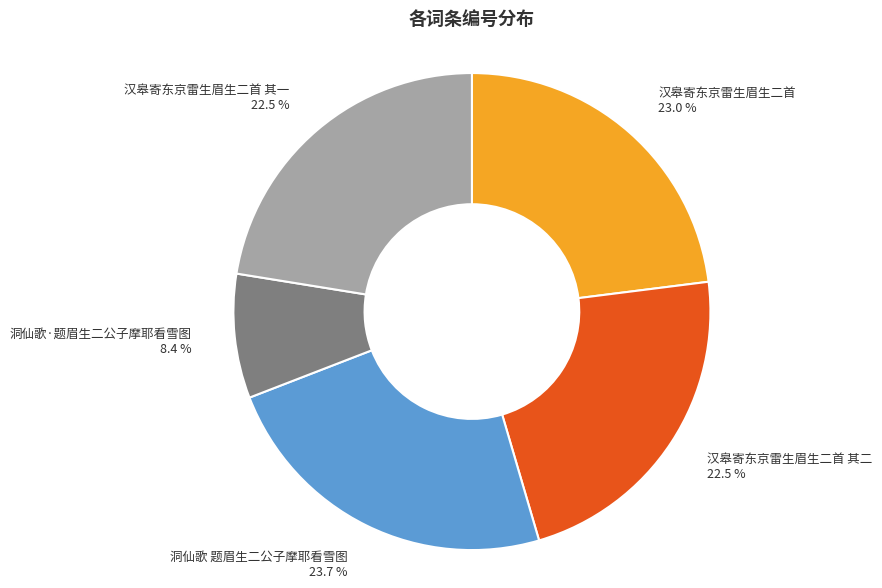

What is the total percentage of 洞仙歌·题眉生二公子摩耶看雪图 8.4 % and 汉皋寄东京雷生眉生二首 23.0 %?

31.4%